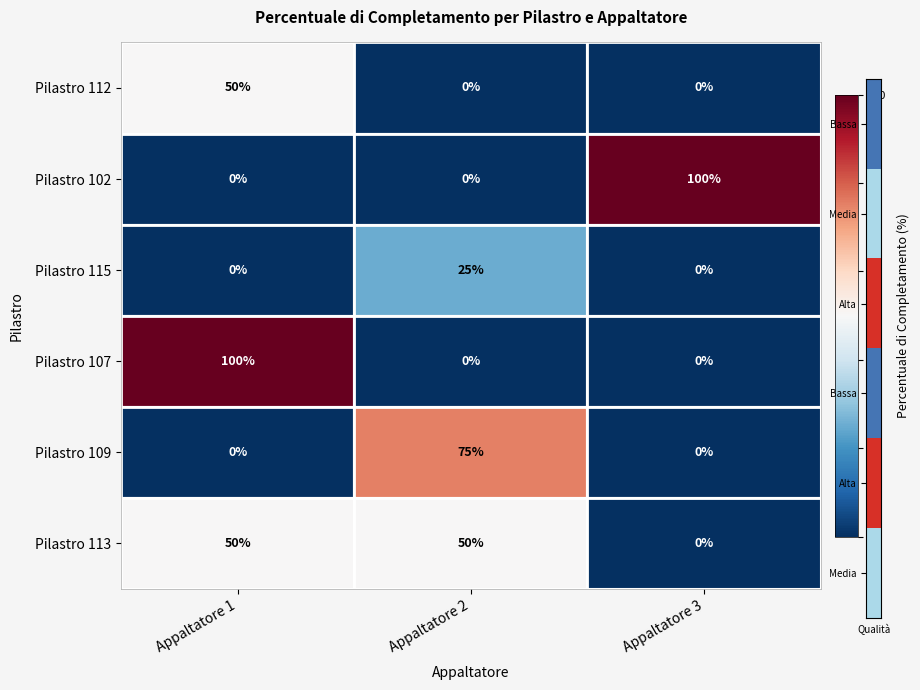

What is the sum of the Pilastro 107 values at Appaltatore 2 and Appaltatore 1?

100